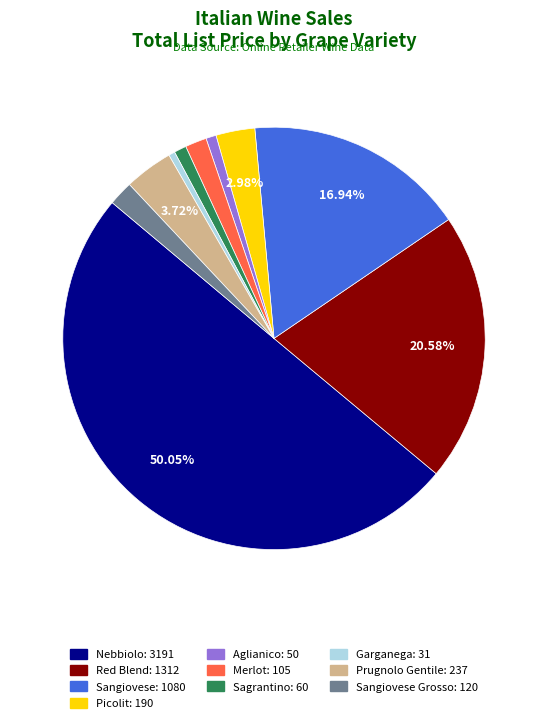

How many segments does this pie chart have?

10